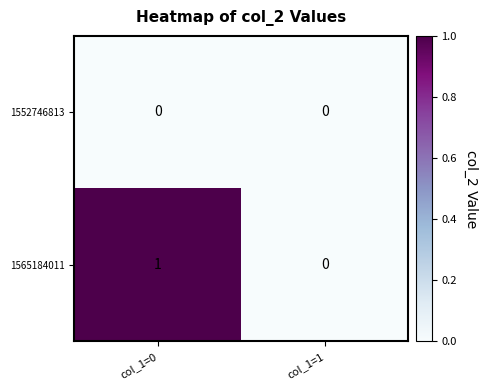

Which series changed the most between col_1=0 and col_1=1?

1565184011